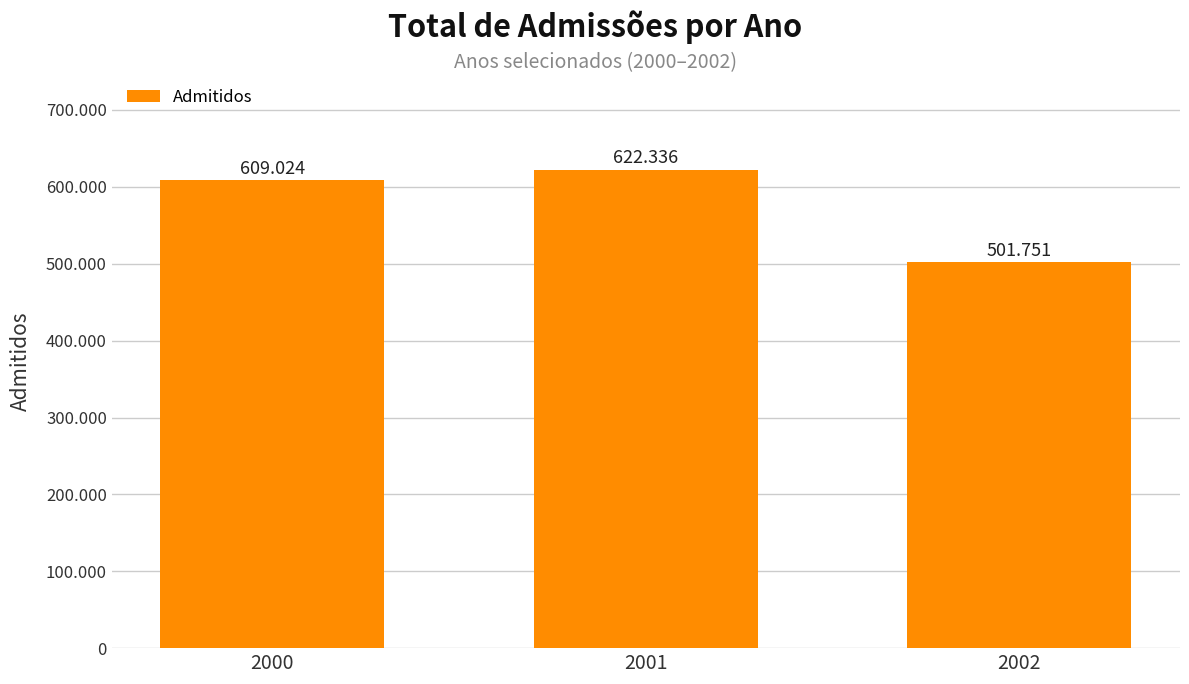

What is the difference between the values at 2000 and 2002?

107273